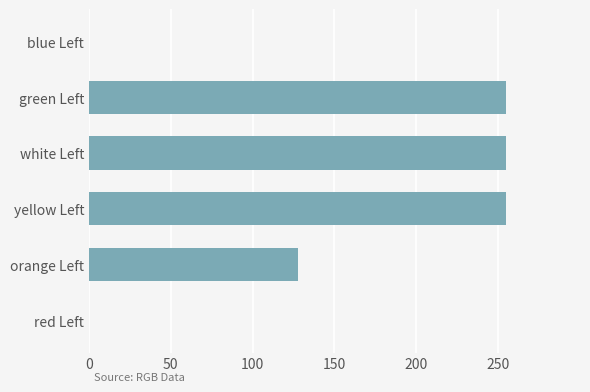

What is the maximum value shown in the chart?

255